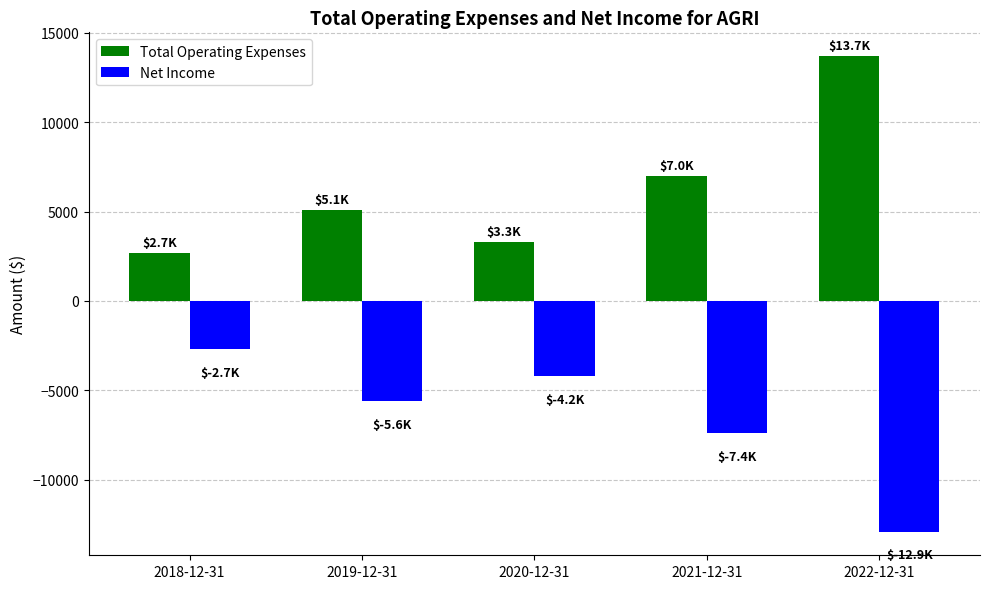

What is the average value of the Net Income series?

-6560